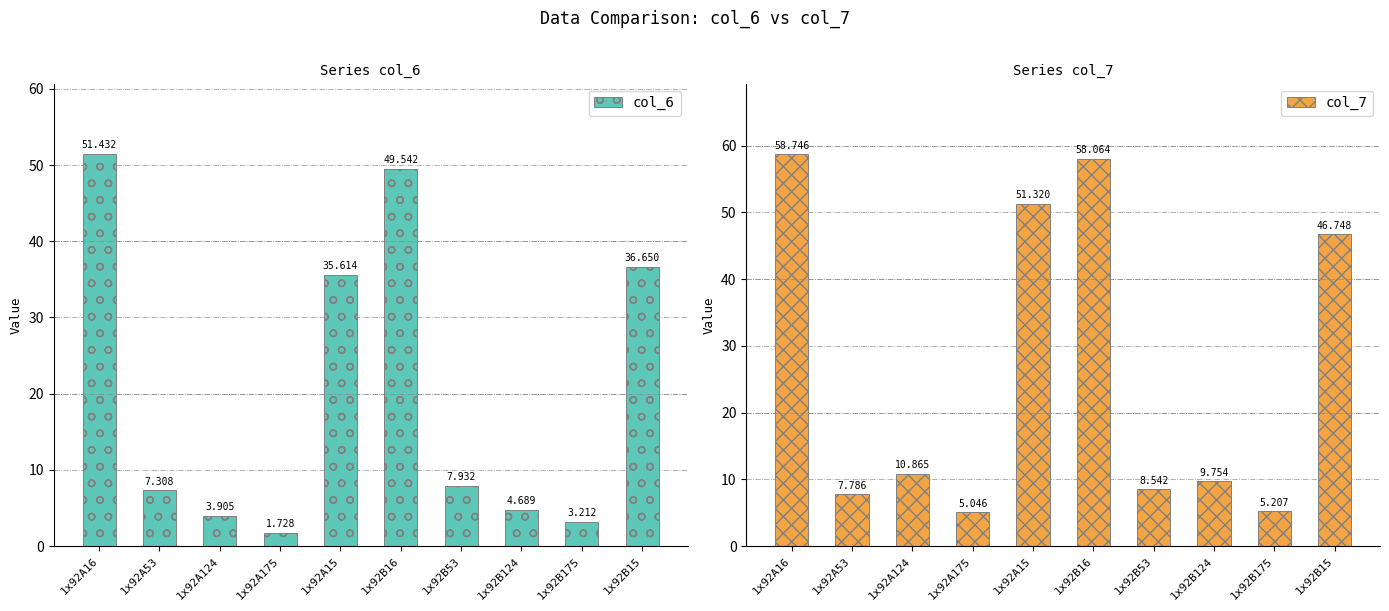

Which category has the highest value in the col_7 series?

1x92A16